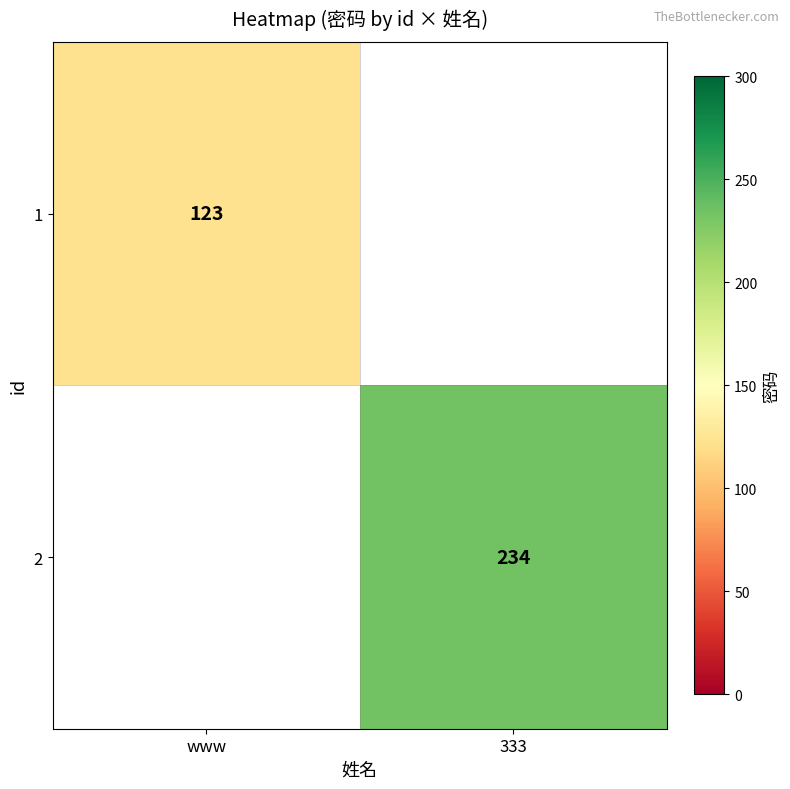

How many data points does each series have?

2